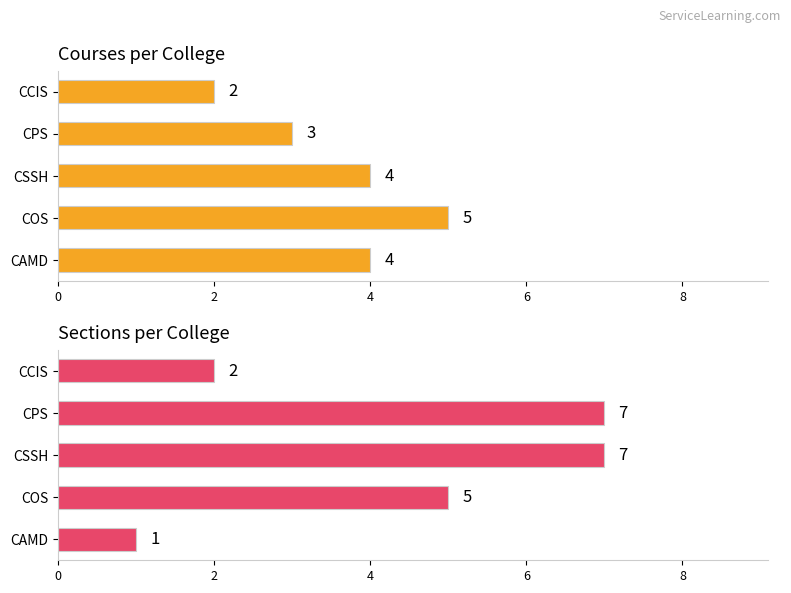

Is it true that Courses per College equals 4 at CSSH?

True